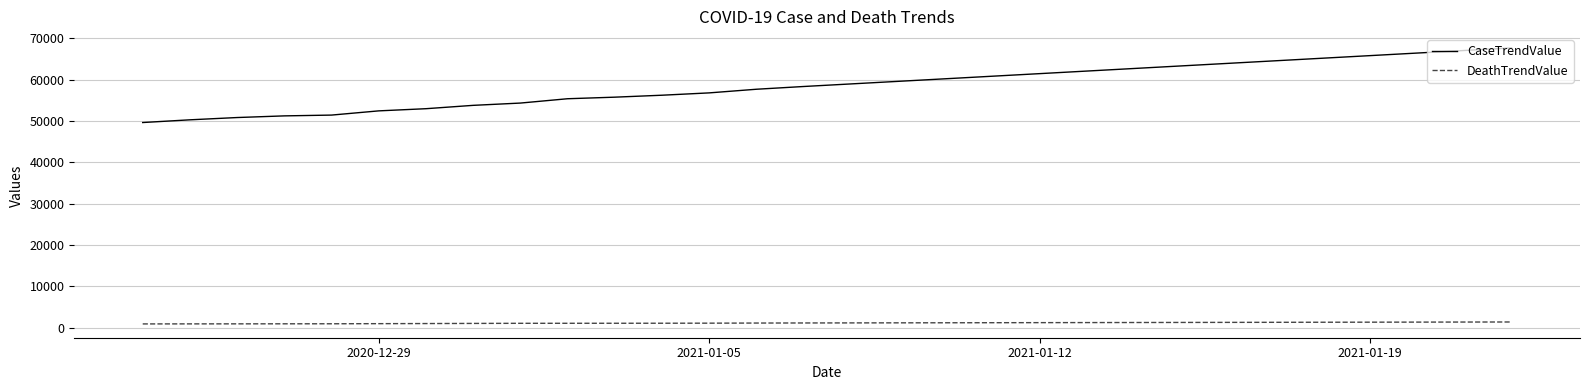

Which series has the largest range (max minus min)?

CaseTrendValue